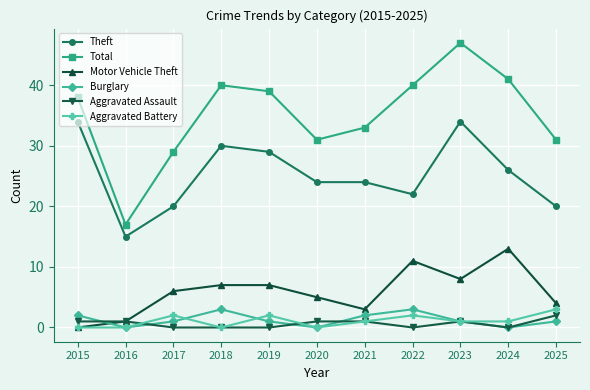

Reading left to right, transcribe all the data shown in this chart.

Theft: 34	15	20	30	29	24	24	22	34	26	20
Total: 38	17	29	40	39	31	33	40	47	41	31
Motor Vehicle Theft: 0	1	6	7	7	5	3	11	8	13	4
Burglary: 2	0	1	3	1	0	2	3	1	0	1
Aggravated Assault: 1	1	0	0	0	1	1	0	1	0	2
Aggravated Battery: 0	0	2	0	2	0	1	2	1	1	3